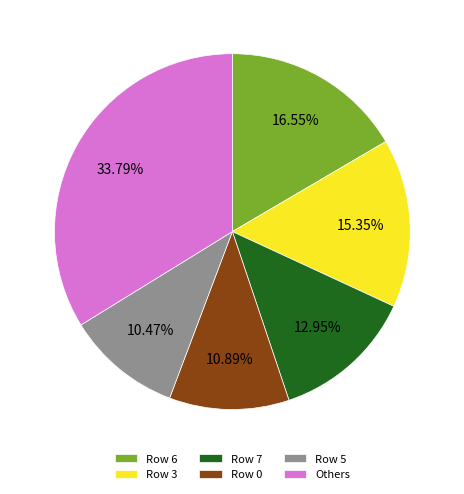

Do Row 6 and Row 0 together represent more than half of the pie?

No